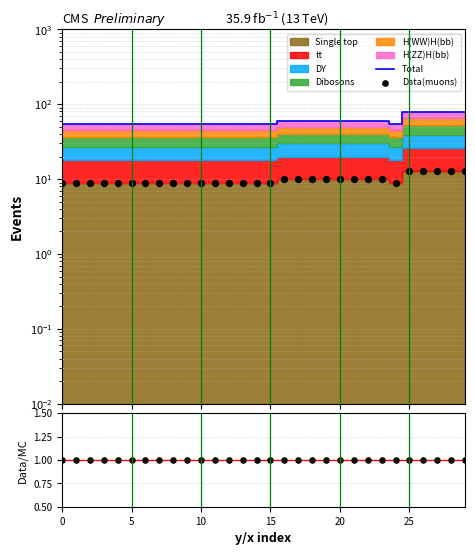

Is the value of Data(muons) at 19 greater than the value of Total at 5?

No